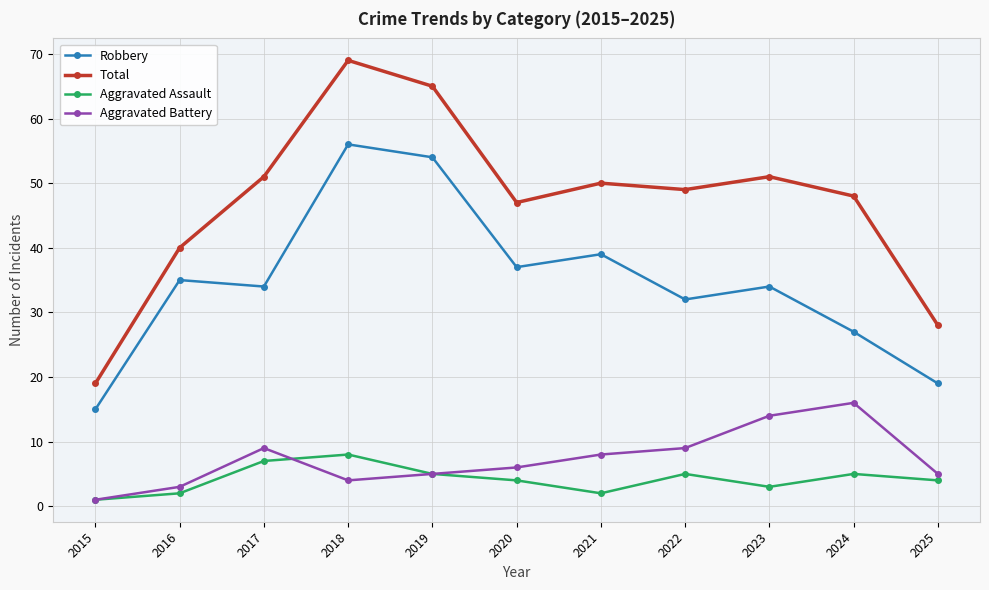

At which label does Robbery reach its minimum?

2015